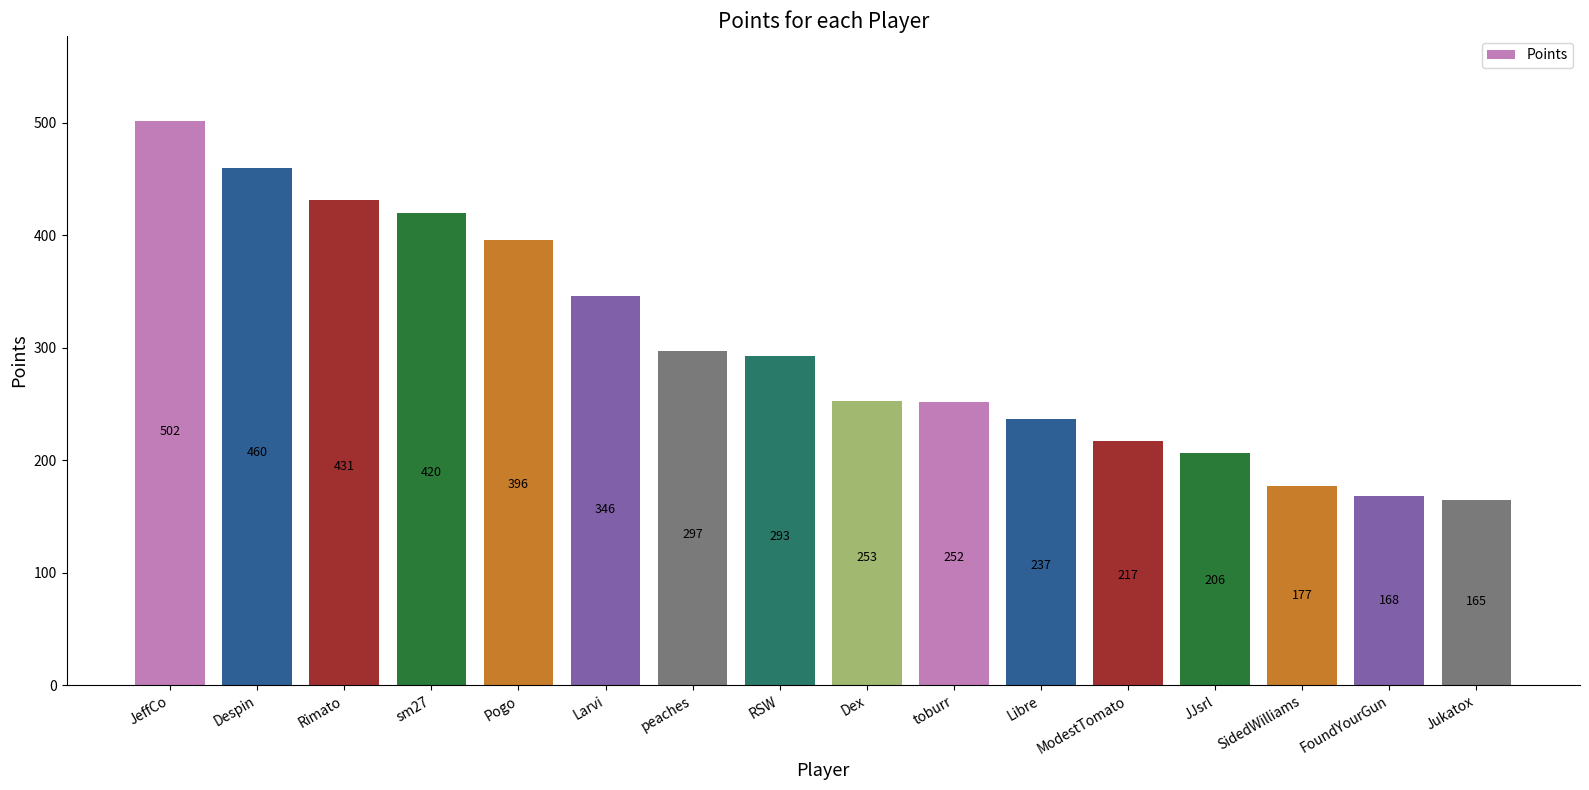

The chart shows a value of 421 at RSW. True or false?

False